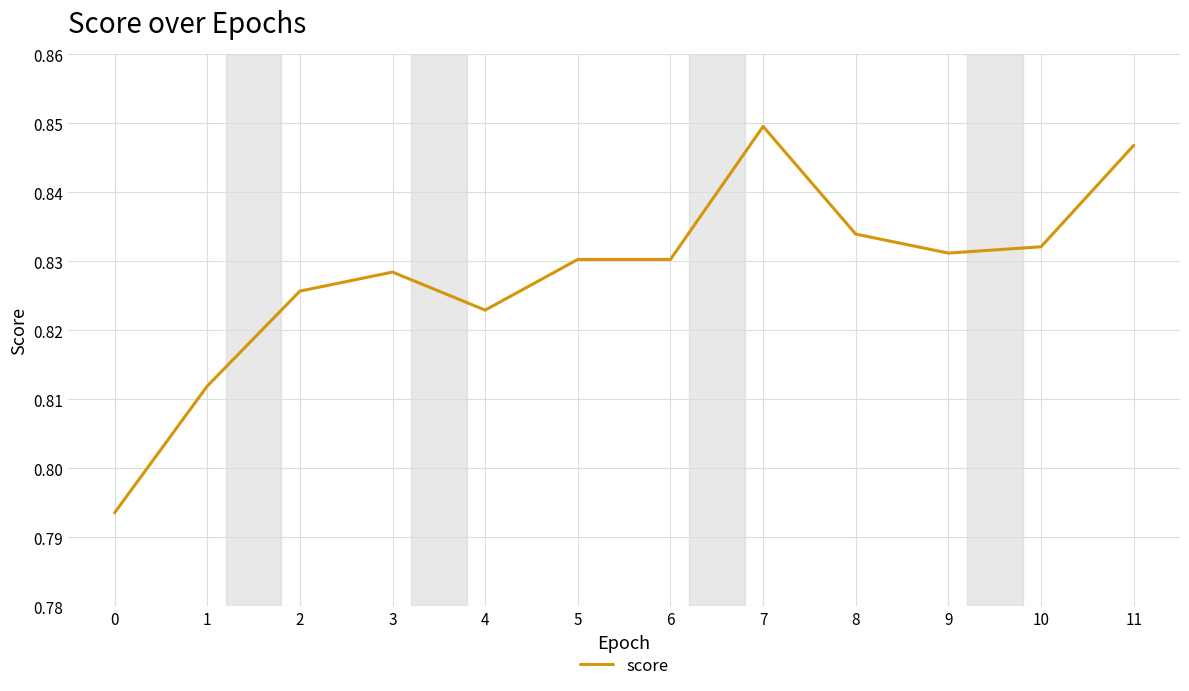

Which category has the highest value across all series?

7